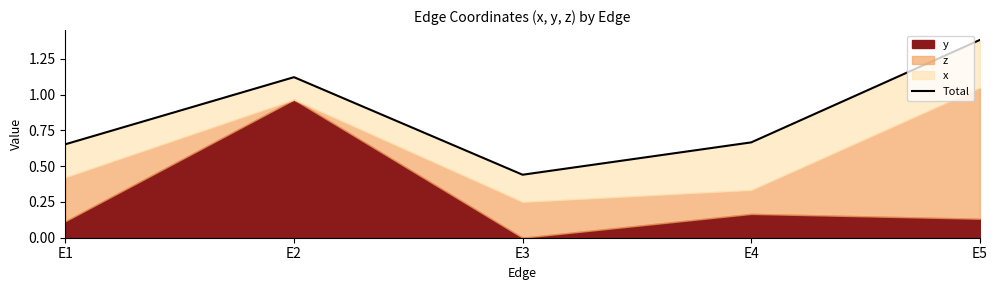

Between E5 and E4, which is larger?

E5